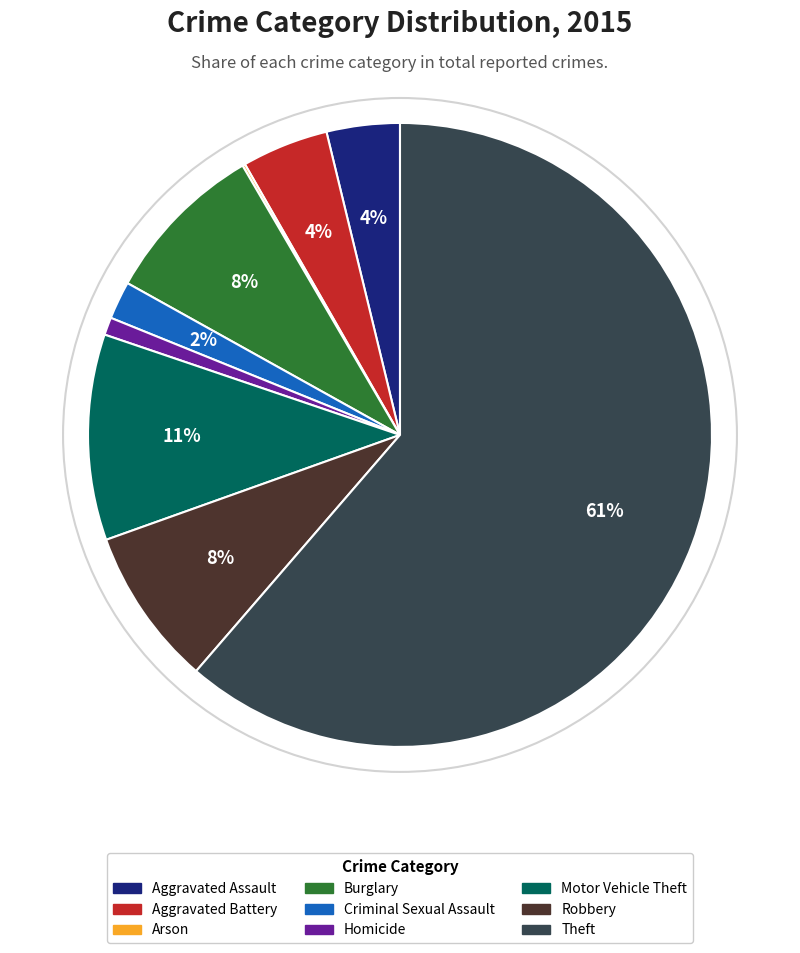

Which slice is the largest?

Theft